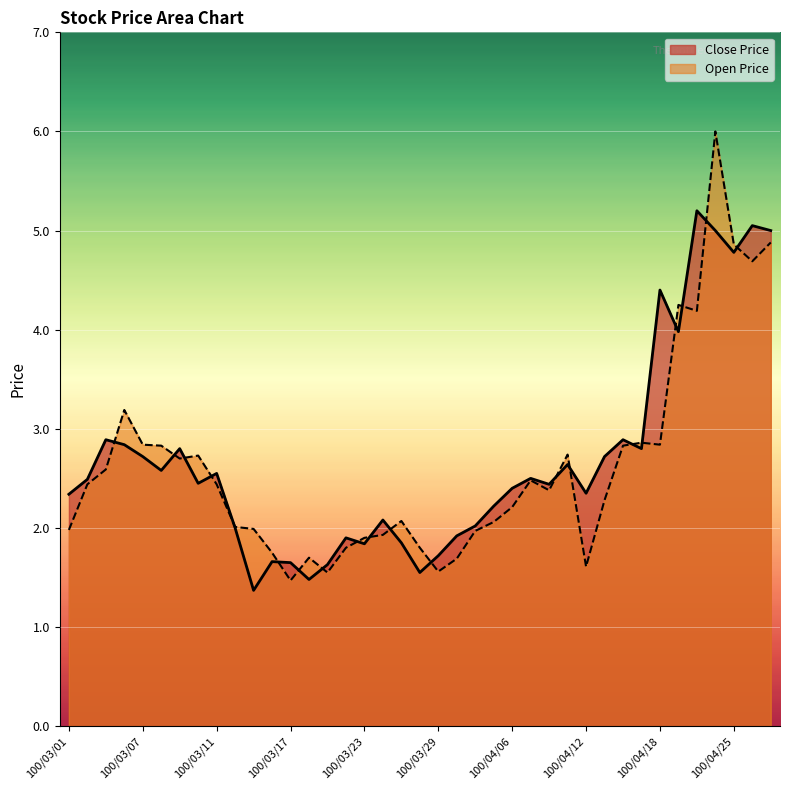

What is the label of the 18th point from the right?

100/03/30